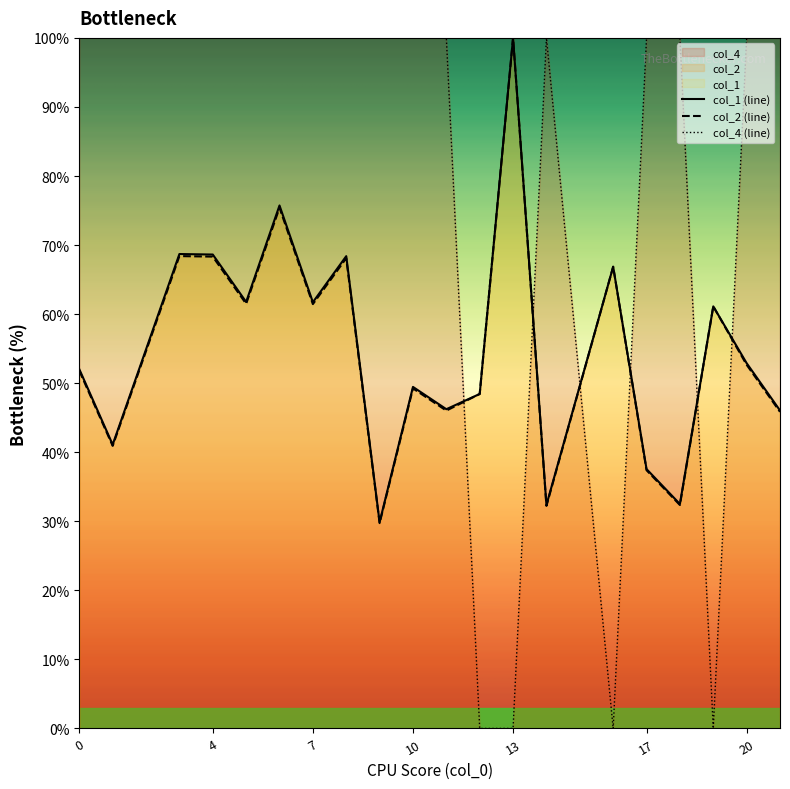

The value of col_2 (line) at 7 is 33.1. True or false?

False